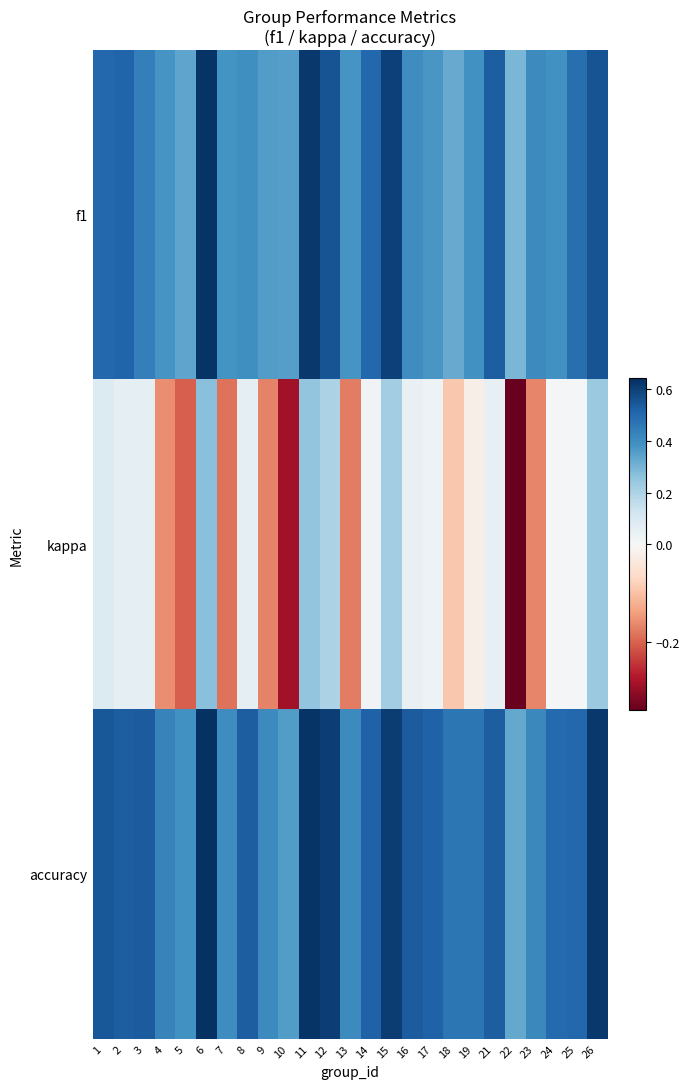

Reading right to left, list all the values displayed in this chart.

f1: 26=0.6	25=0.5	24=0.4	23=0.4	22=0.3	21=0.5	19=0.4	18=0.3	17=0.4	16=0.4	15=0.6	14=0.5	13=0.4	12=0.6	11=0.6	10=0.4	9=0.4	8=0.4	7=0.4	6=0.6	5=0.3	4=0.4	3=0.4	2=0.5	1=0.5
kappa: 26=0.2	25=0.0	24=0.0	23=-0.2	22=-0.3	21=0.1	19=-0.0	18=-0.1	17=0.0	16=0.0	15=0.2	14=0.0	13=-0.2	12=0.2	11=0.2	10=-0.3	9=-0.2	8=0.1	7=-0.2	6=0.3	5=-0.2	4=-0.2	3=0.1	2=0.1	1=0.1
accuracy: 26=0.6	25=0.5	24=0.5	23=0.4	22=0.3	21=0.5	19=0.5	18=0.5	17=0.5	16=0.5	15=0.6	14=0.5	13=0.4	12=0.6	11=0.6	10=0.4	9=0.4	8=0.5	7=0.4	6=0.6	5=0.4	4=0.4	3=0.5	2=0.5	1=0.5